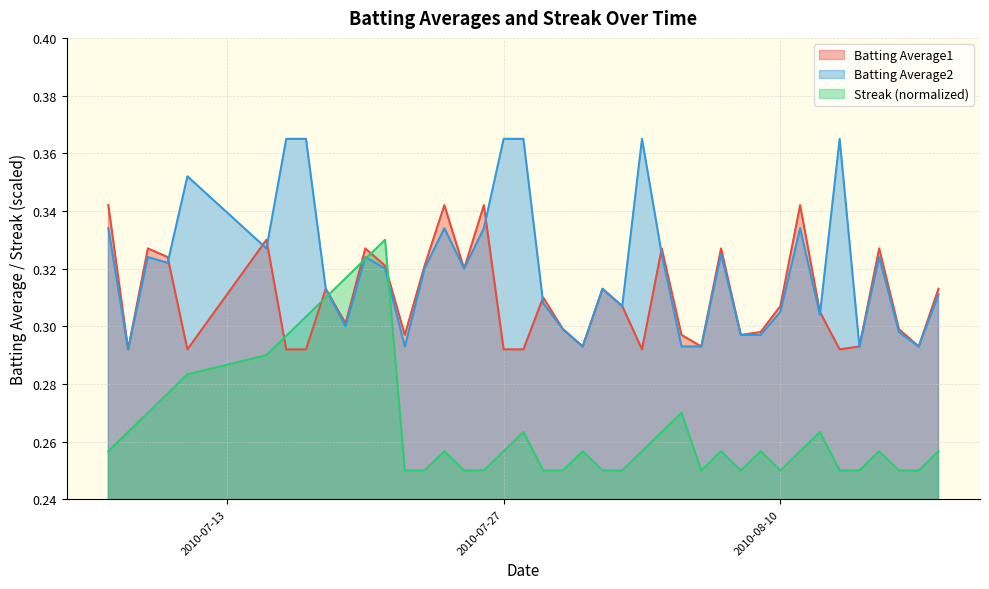

Which series has the widest spread of values?

Streak (normalized)